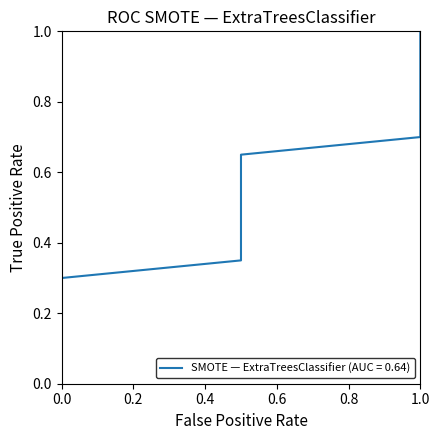

What is the difference between the maximum and minimum values?

1.0